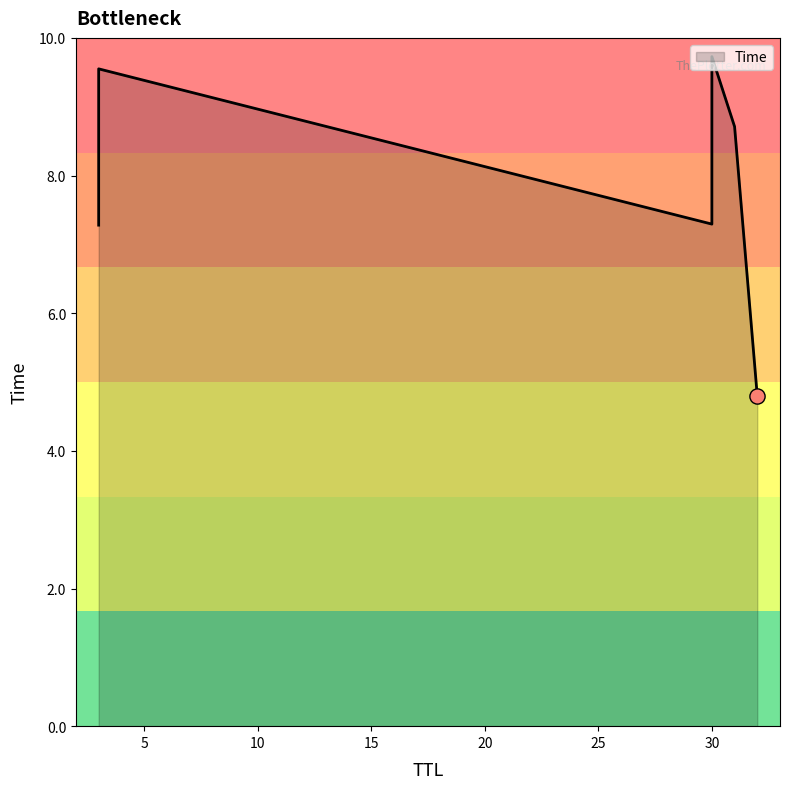

What is the change in value from 32 to 30?

+4.9